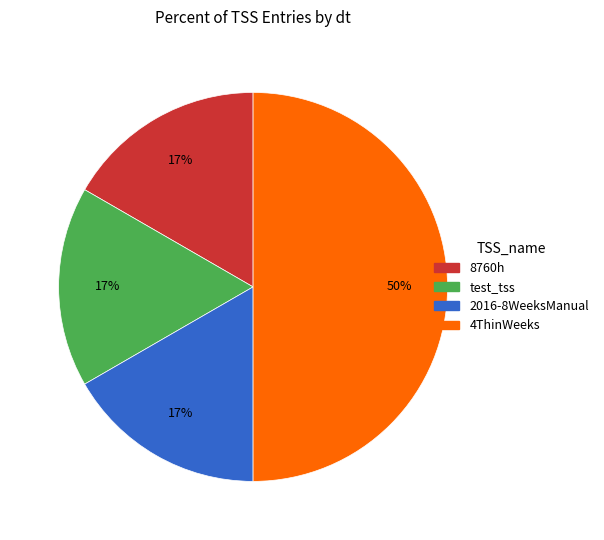

Does 8760h represent more than half of the total?

No